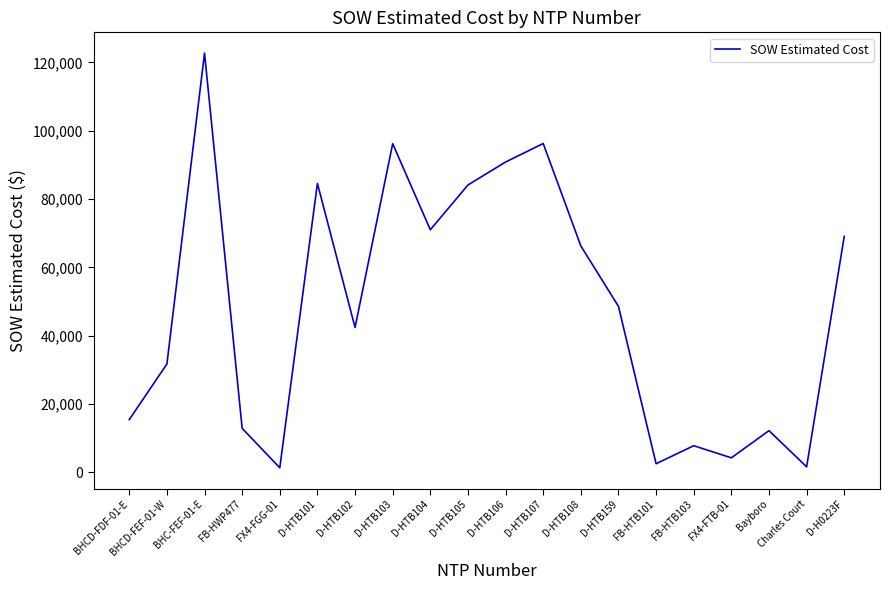

Which category has the highest value across all series?

BHC-FEF-01-E